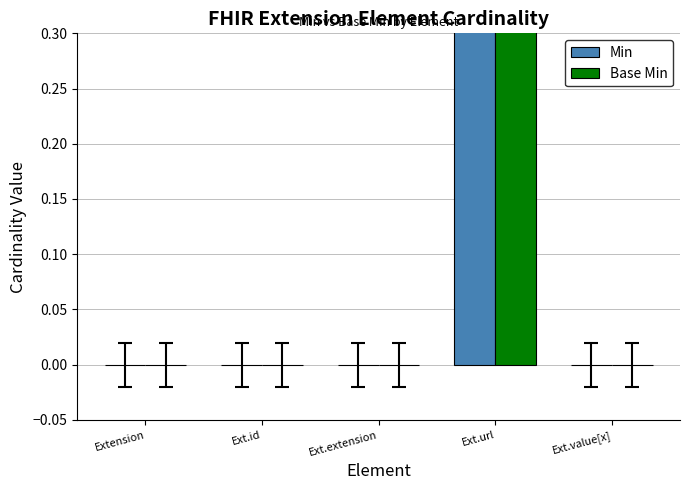

Is it true that Base Min equals 0 at Ext.id?

True